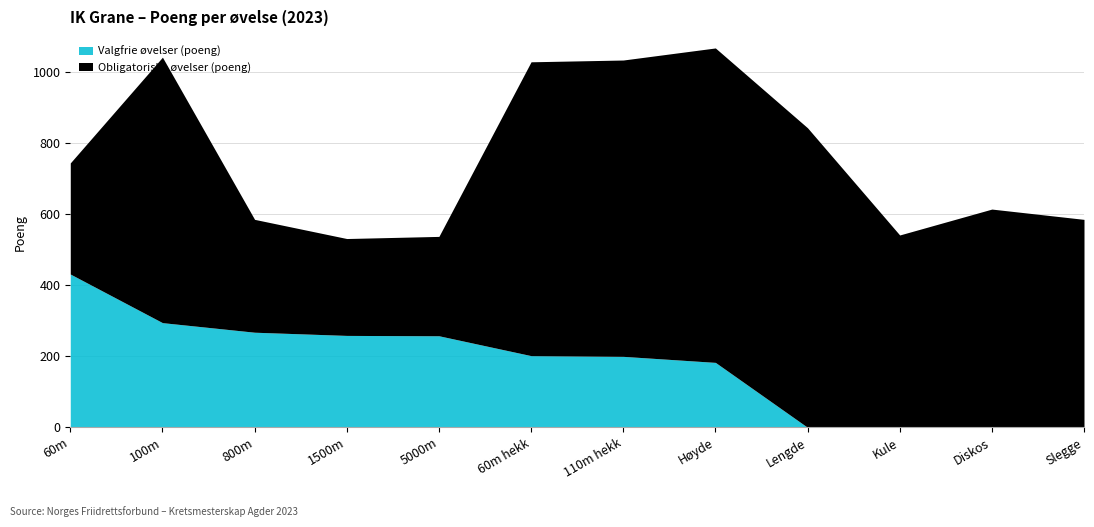

Between which two adjacent categories do Valgfrie øvelser (poeng) and Obligatoriske øvelser (poeng) first intersect?

60m and 100m